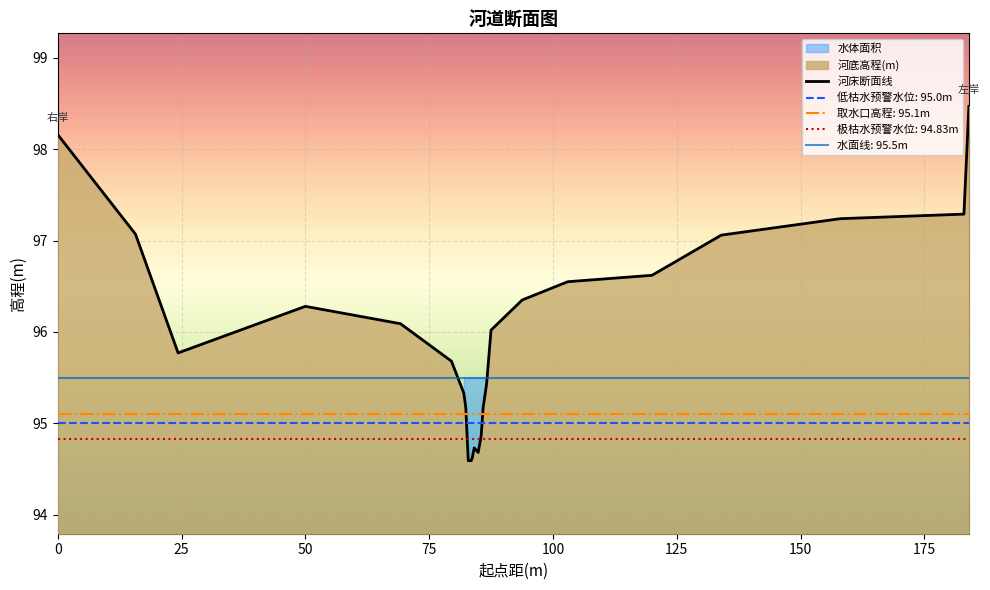

What is the lowest value of the 河床断面线 series?

94.6